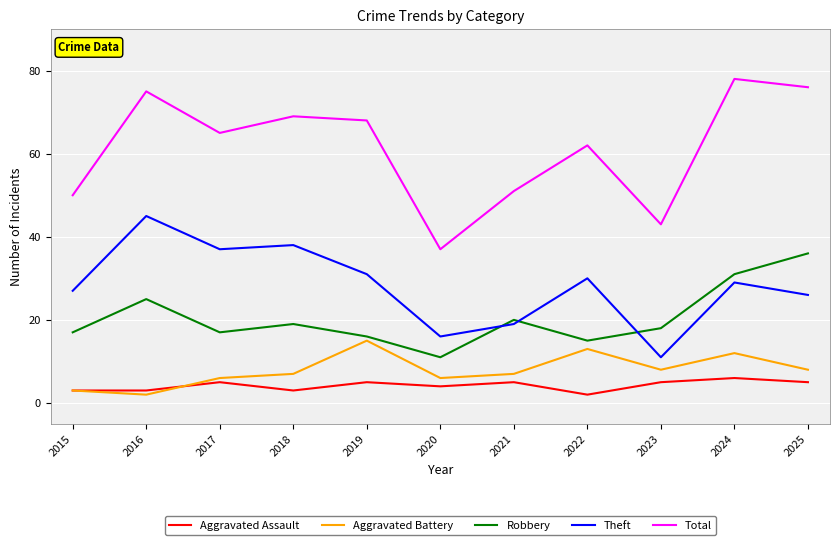

At how many categories does at least one series exceed 41?

10